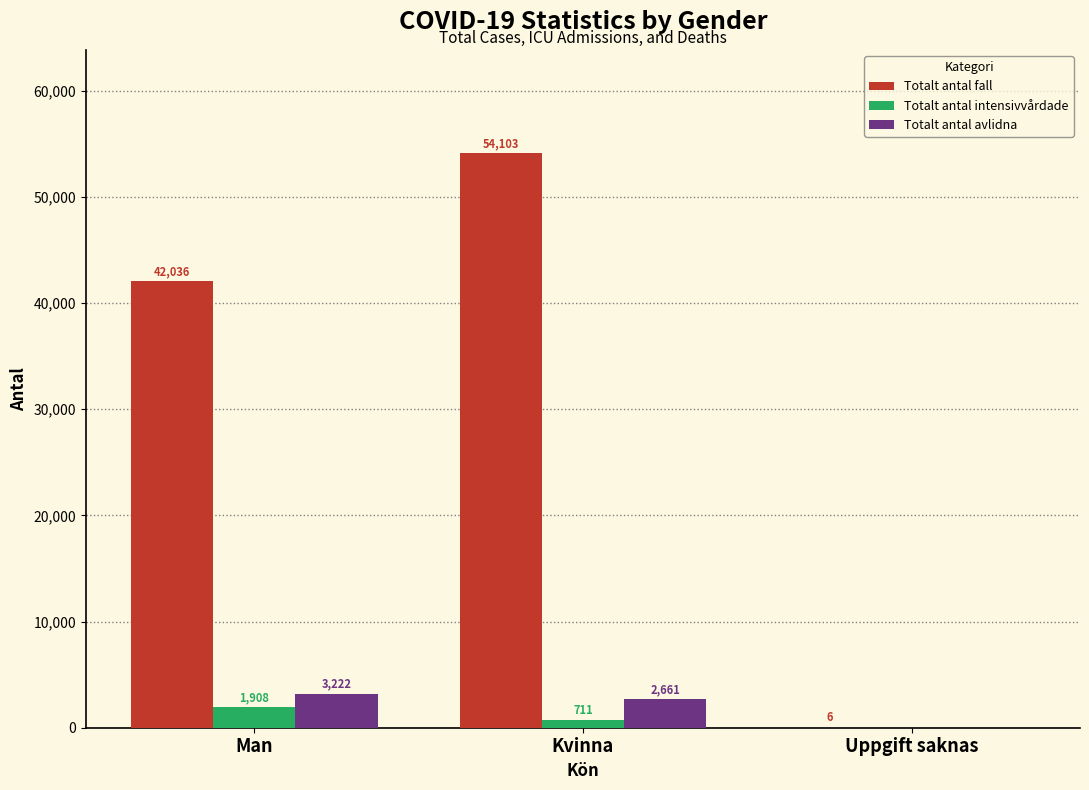

The Totalt antal intensivvårdade series shows 1908 at Man. True or false?

True